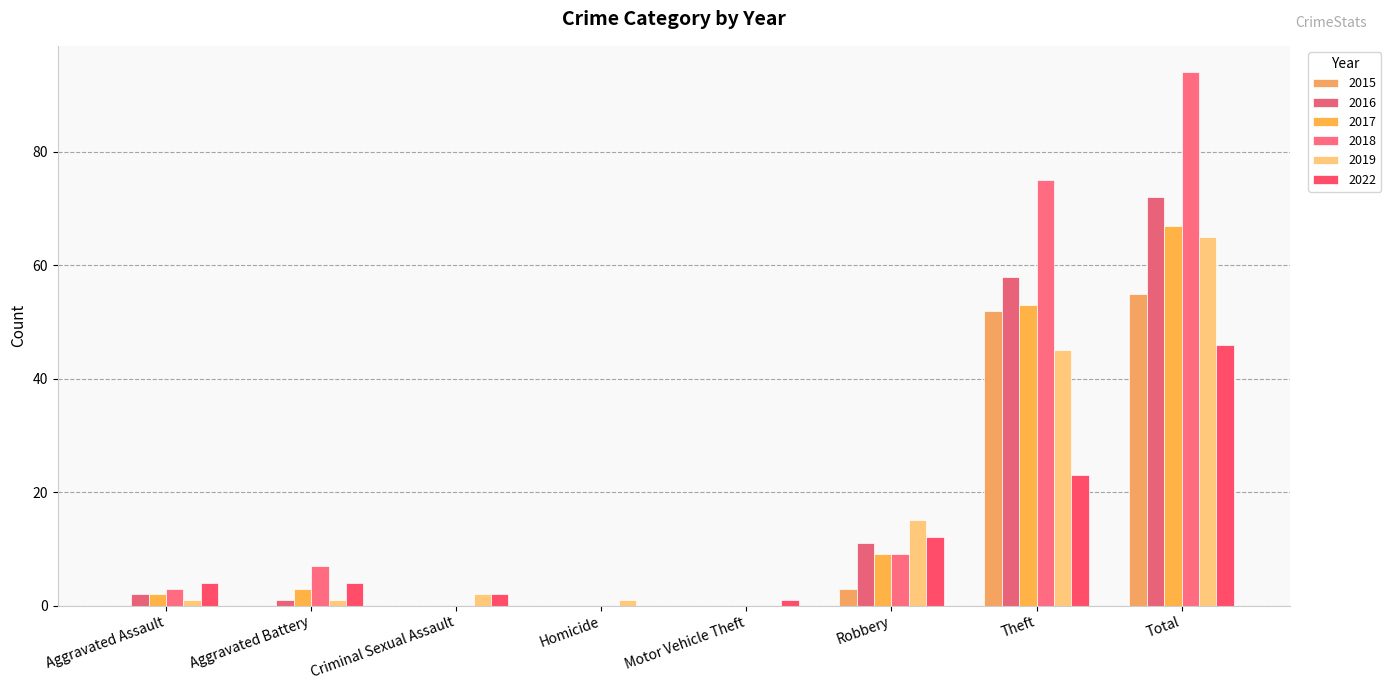

At which category is the sum across all series the highest?

Total